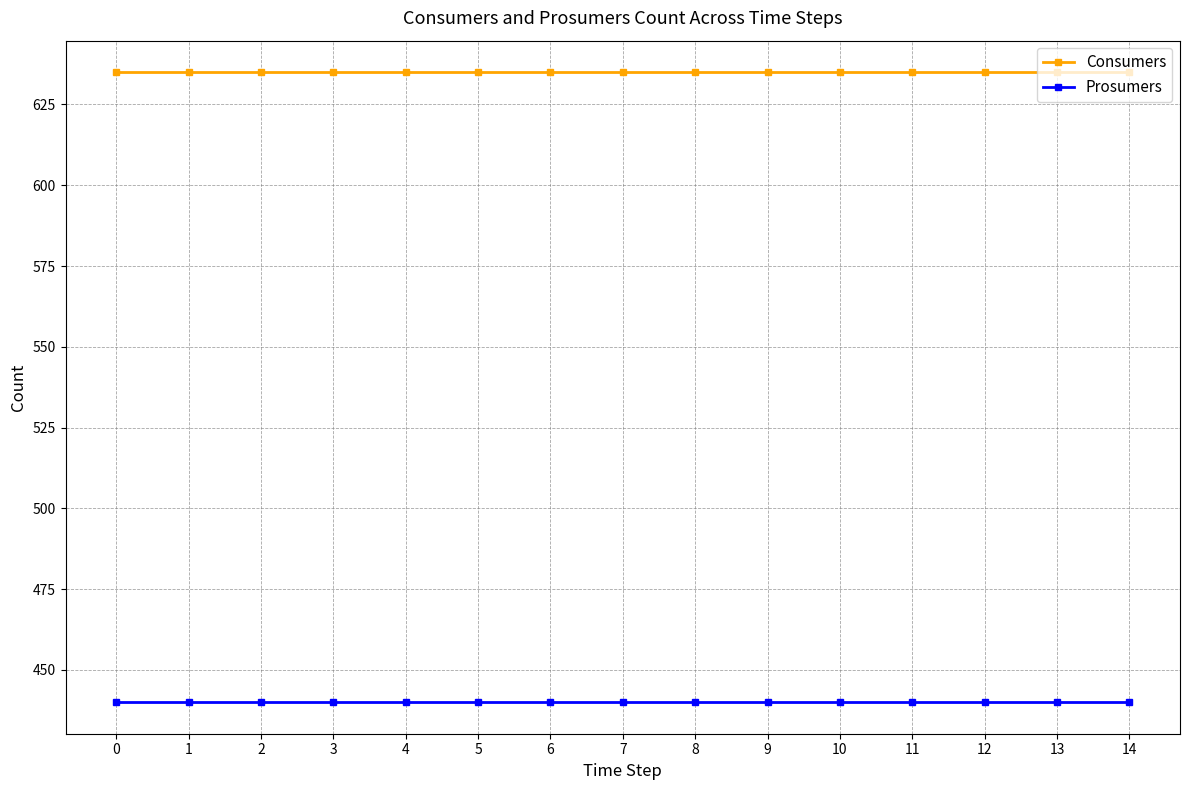

Is the value of Prosumers at 10 greater than the value of Consumers at 6?

No